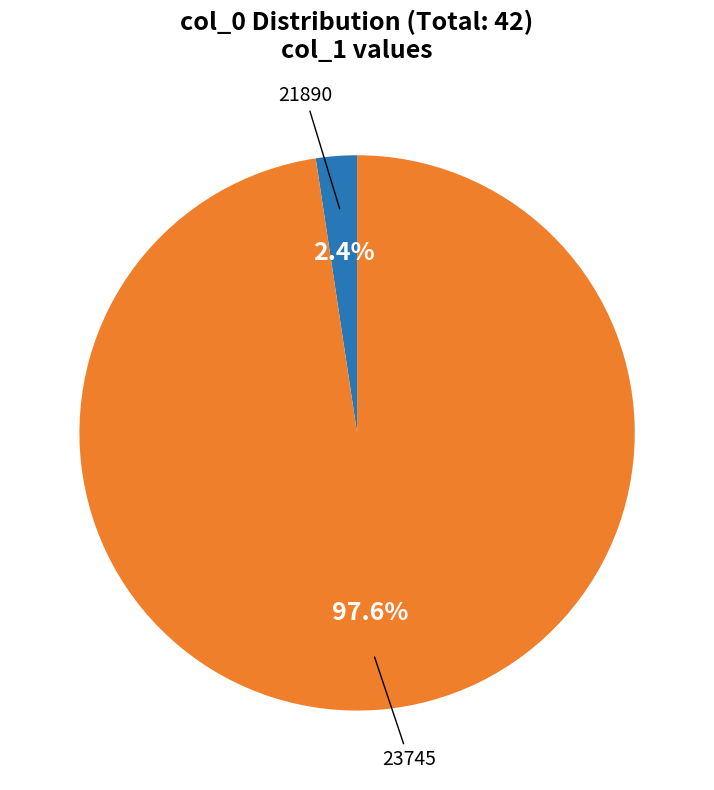

Is there any slice that represents more than half of the pie?

Yes